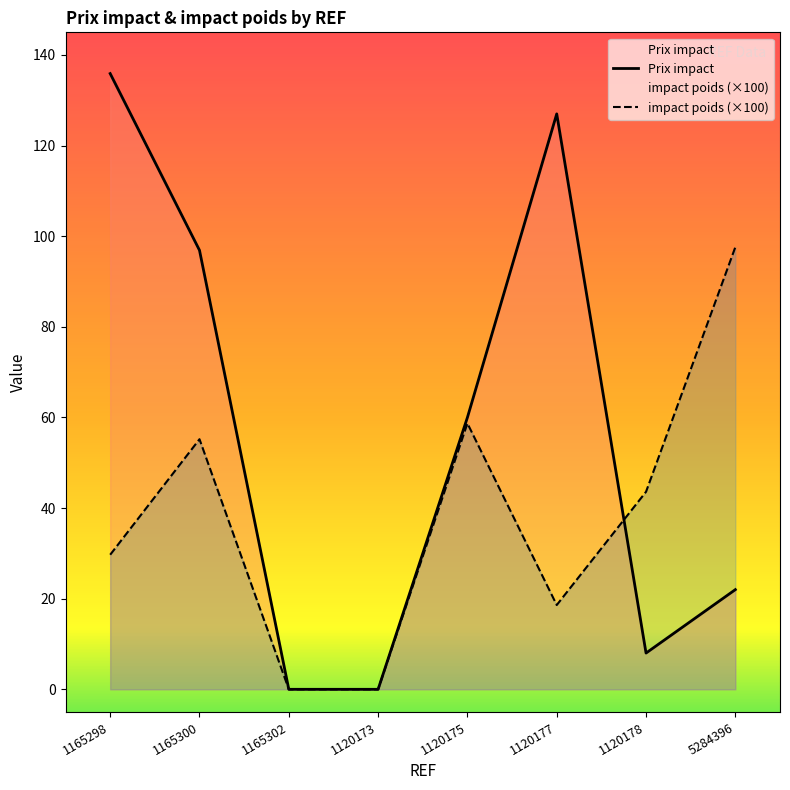

Which series has the widest spread of values?

Prix impact